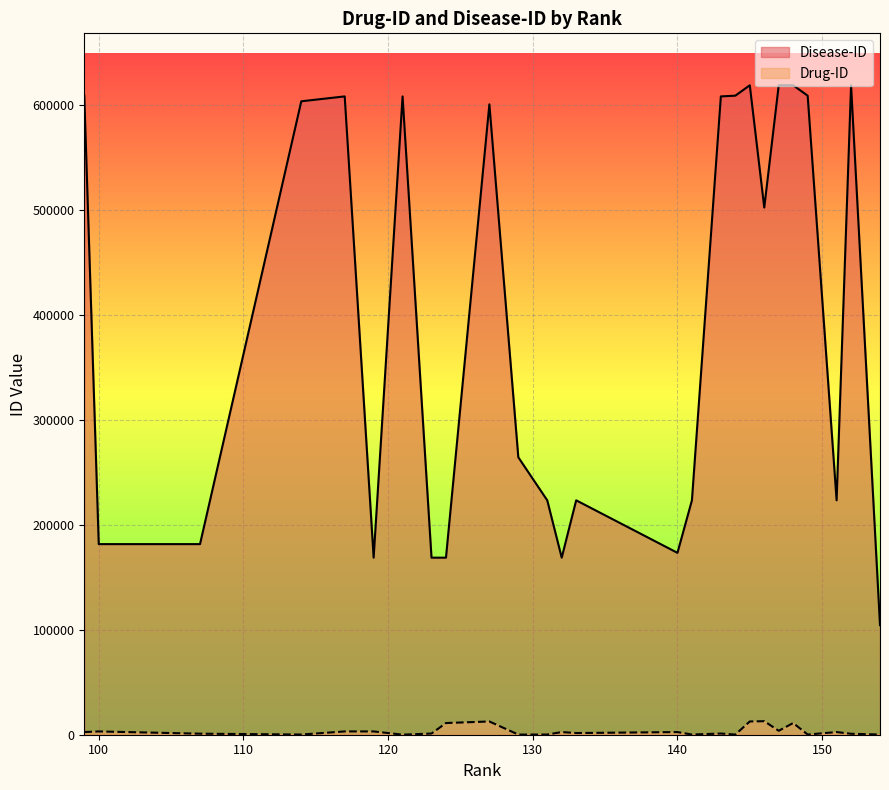

What is the difference between the maximum and second lowest values in the Drug-ID series?

12737